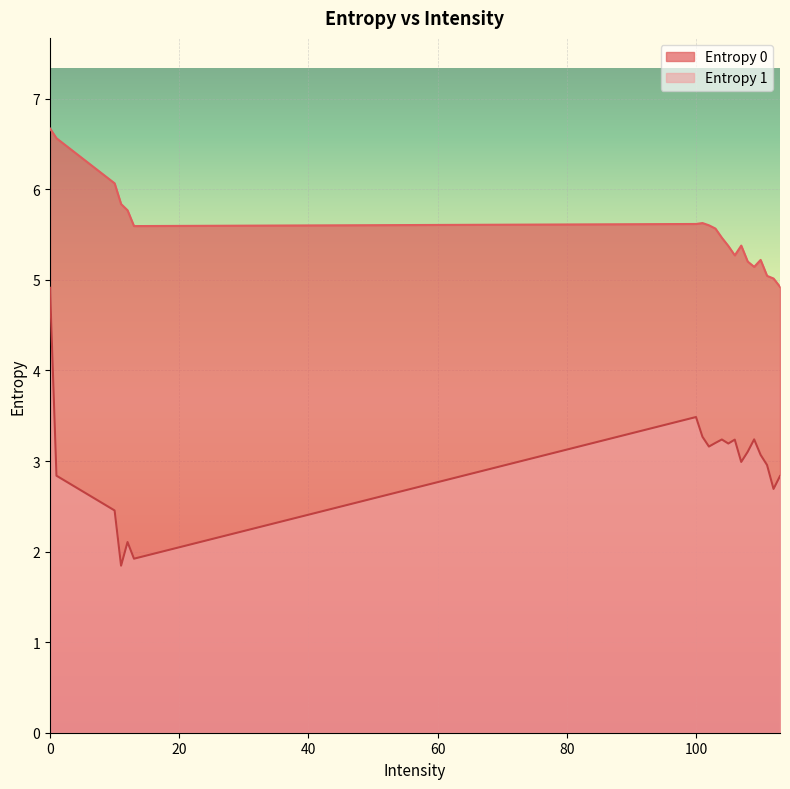

What is the minimum value for Entropy 0?

4.9